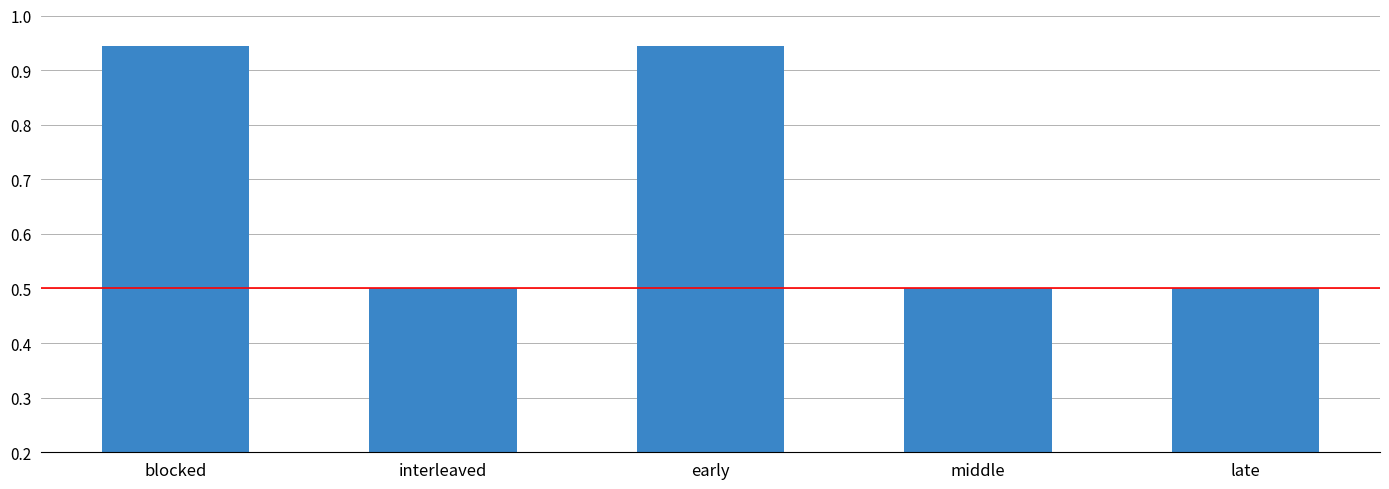

What is the label of the 3rd bar from the left?

early